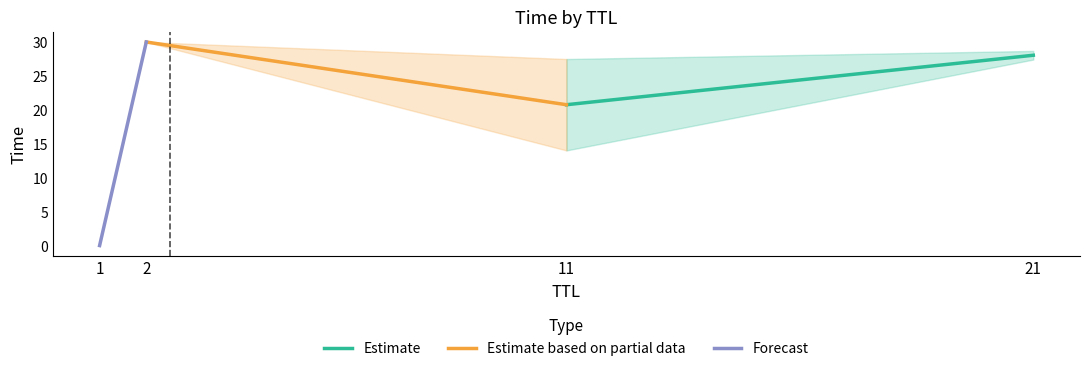

How many data points in Estimate are less than 28?

1